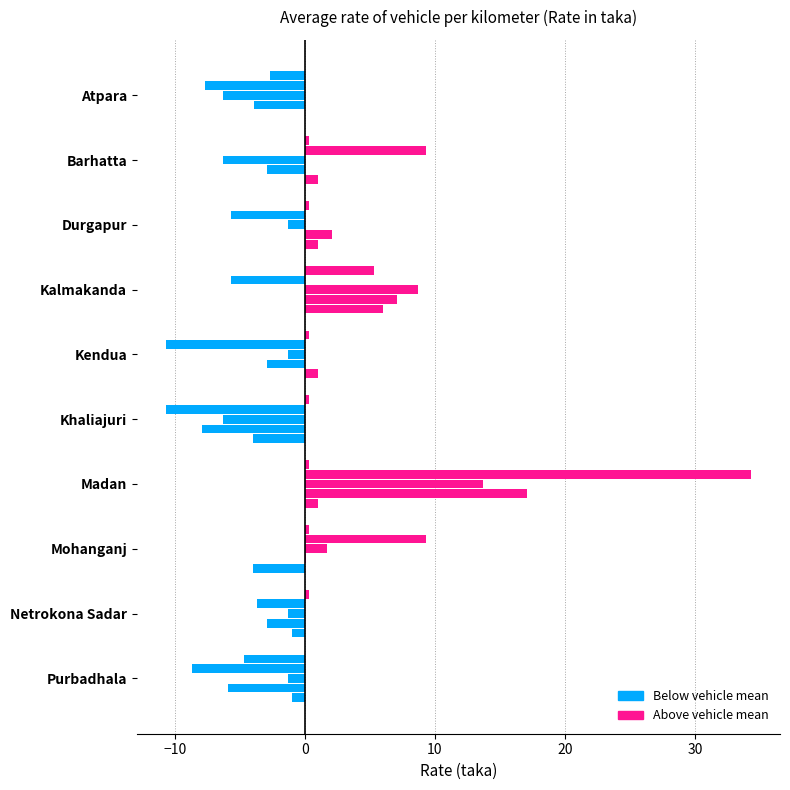

How many data points does each series have?

10